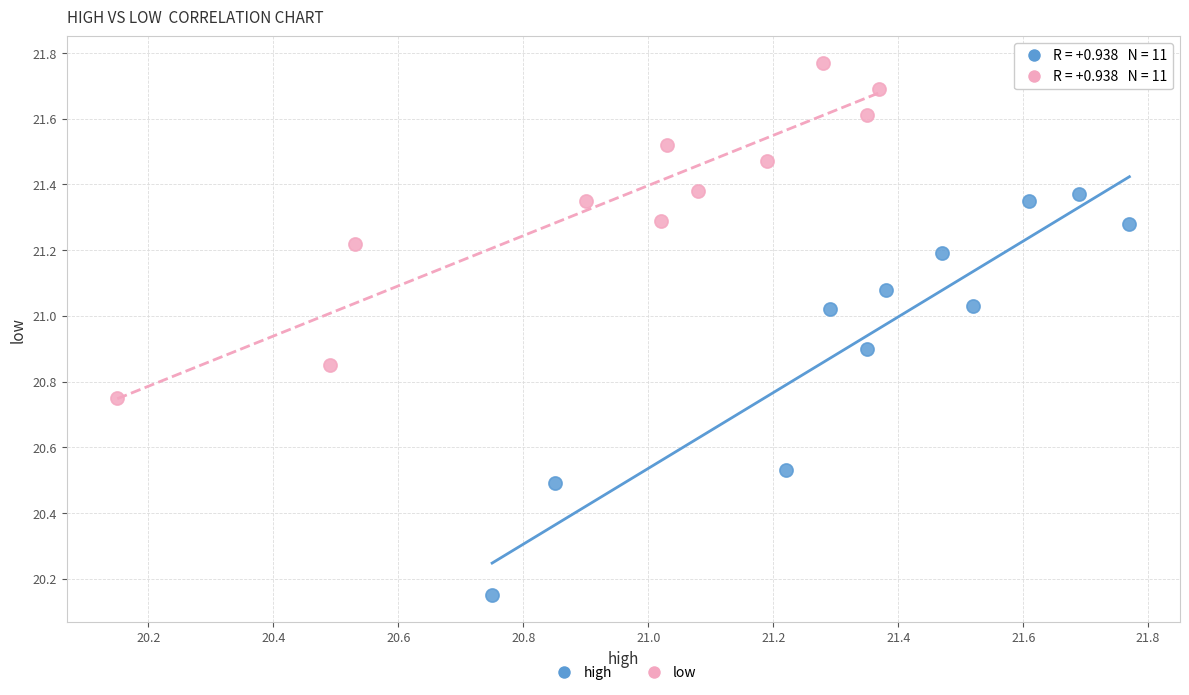

Which series reaches the maximum Y coordinate?

low